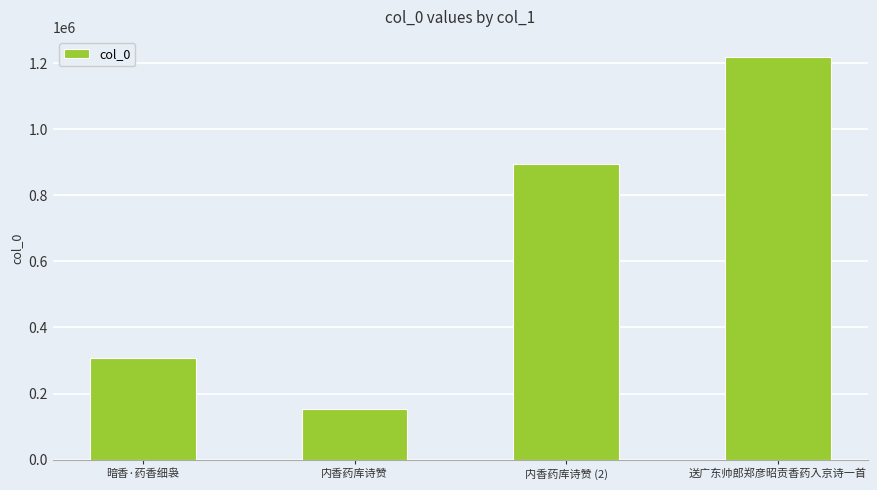

What is the ratio of the value at 送广东帅郎郑彦昭贡香药入京诗一首 to the value at 暗香·药香细袅?

3.9